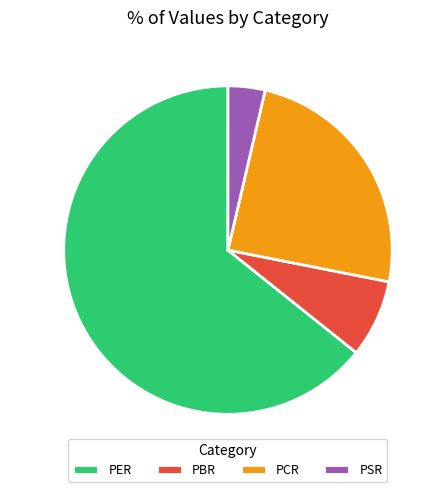

Which slice is the smallest?

PSR